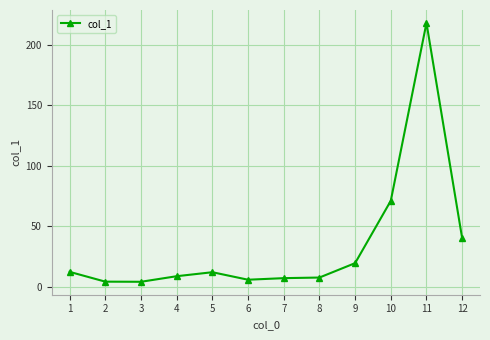

How many values exceed 12?

6